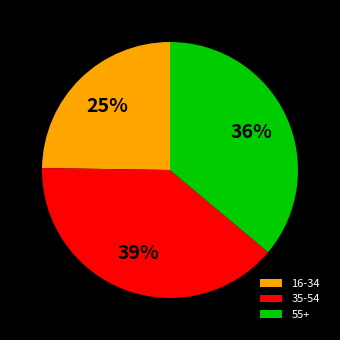

Does 35-54 represent more than half of the total?

No